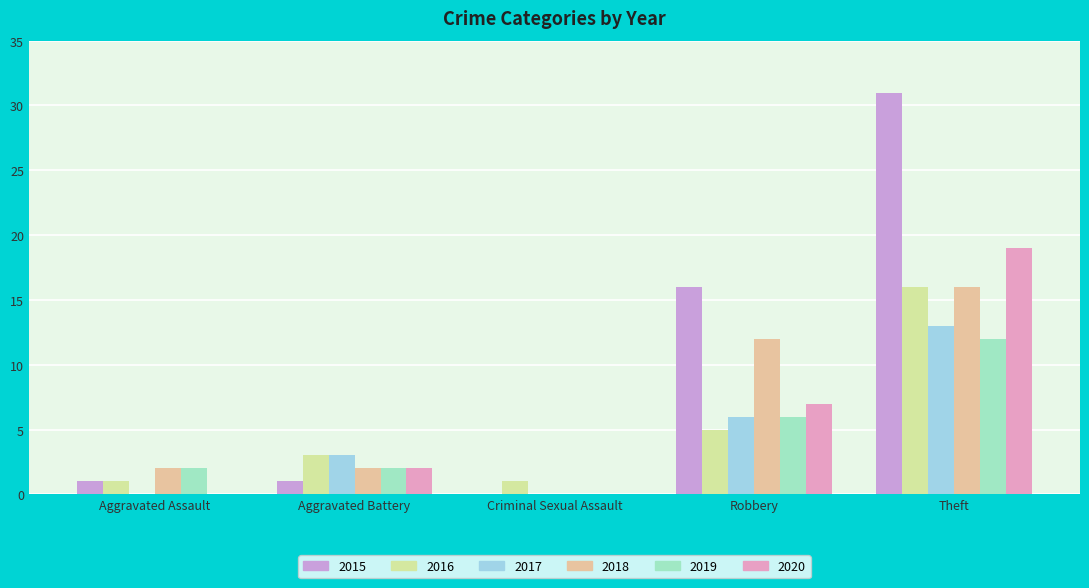

Reading left to right, transcribe all the data shown in this chart.

2015: 1	1	0	16	31
2016: 1	3	1	5	16
2017: 0	3	0	6	13
2018: 2	2	0	12	16
2019: 2	2	0	6	12
2020: 0	2	0	7	19